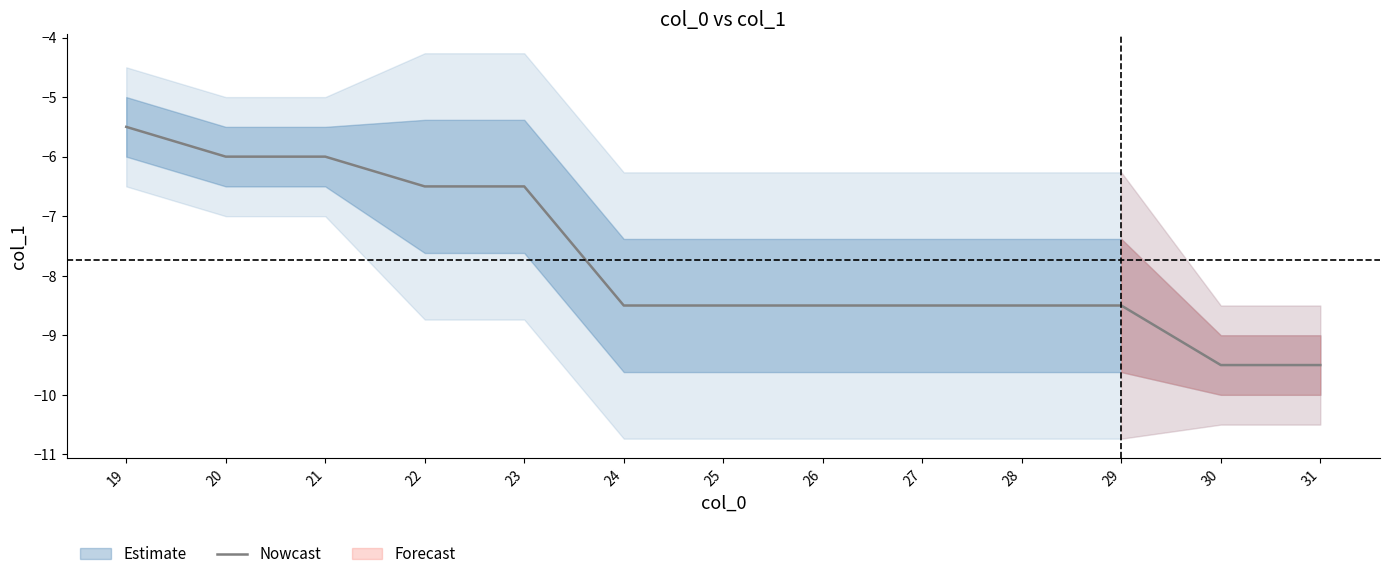

What is the value of the 8th point from the left?

-8.5